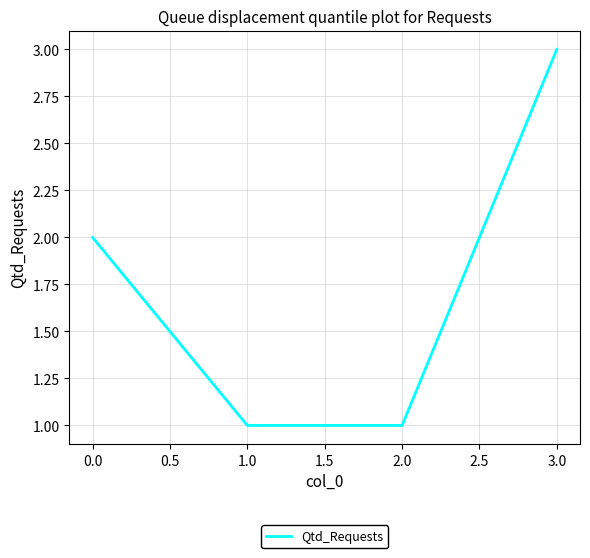

How many series are shown in this chart?

1